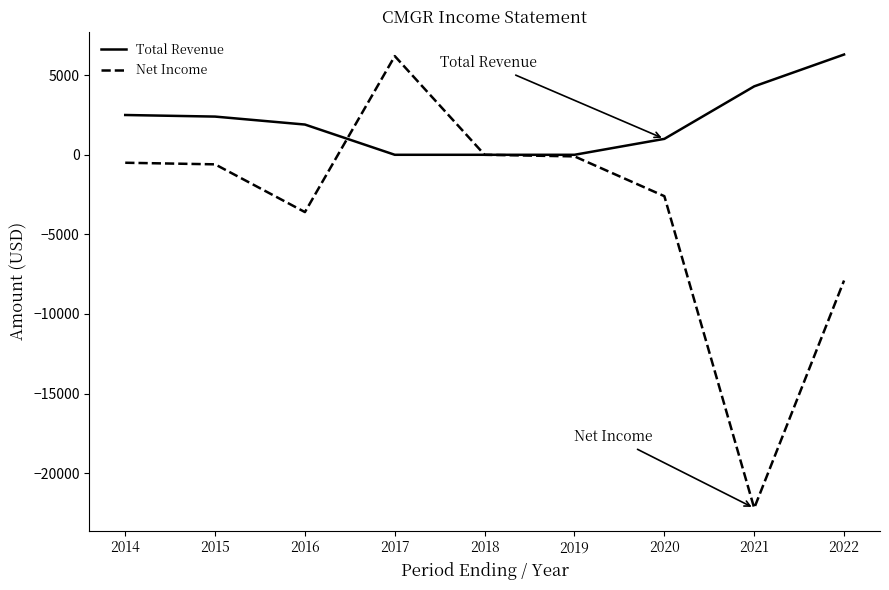

Rank the series by their average value, from highest to lowest.

Total Revenue, Net Income